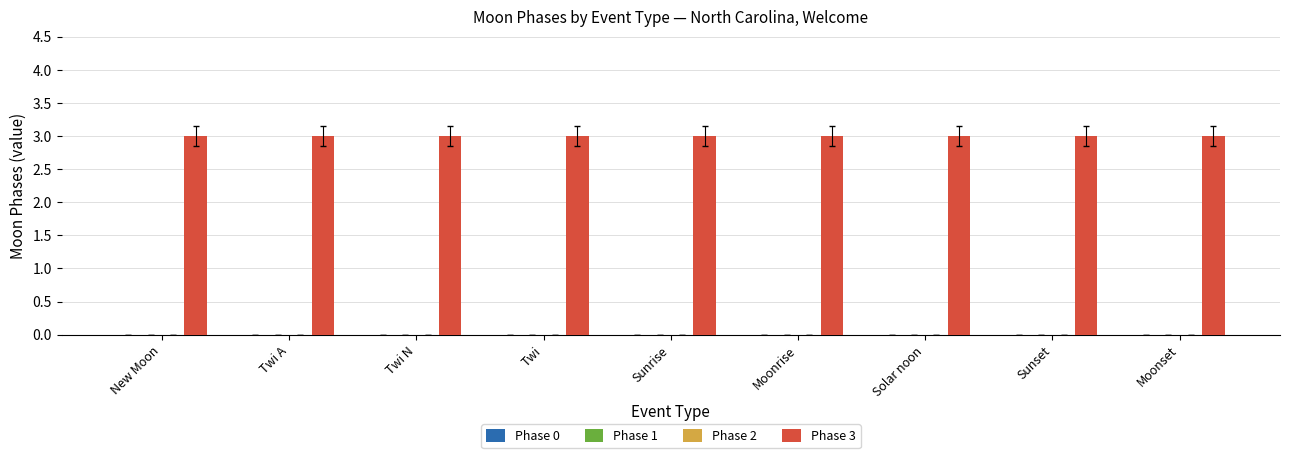

At which label is Phase 3 closest to 3?

New Moon